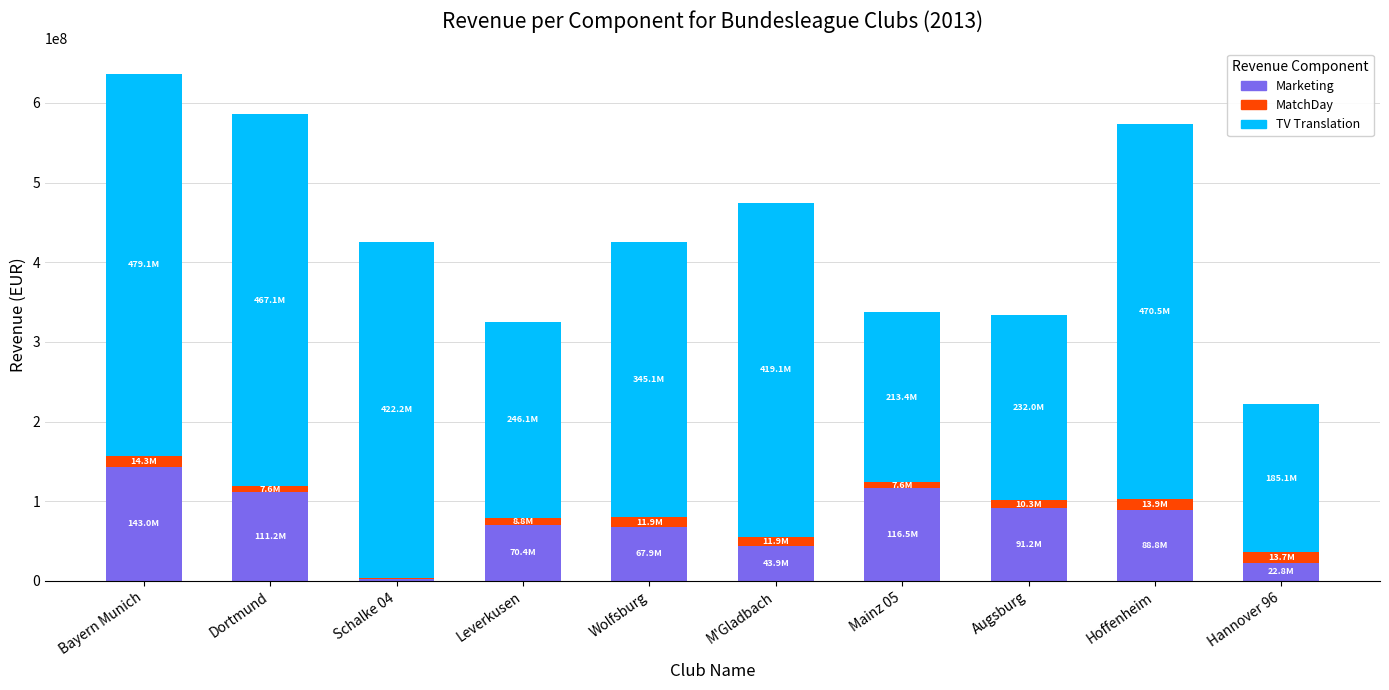

What is the highest value of the Marketing series?

143027201